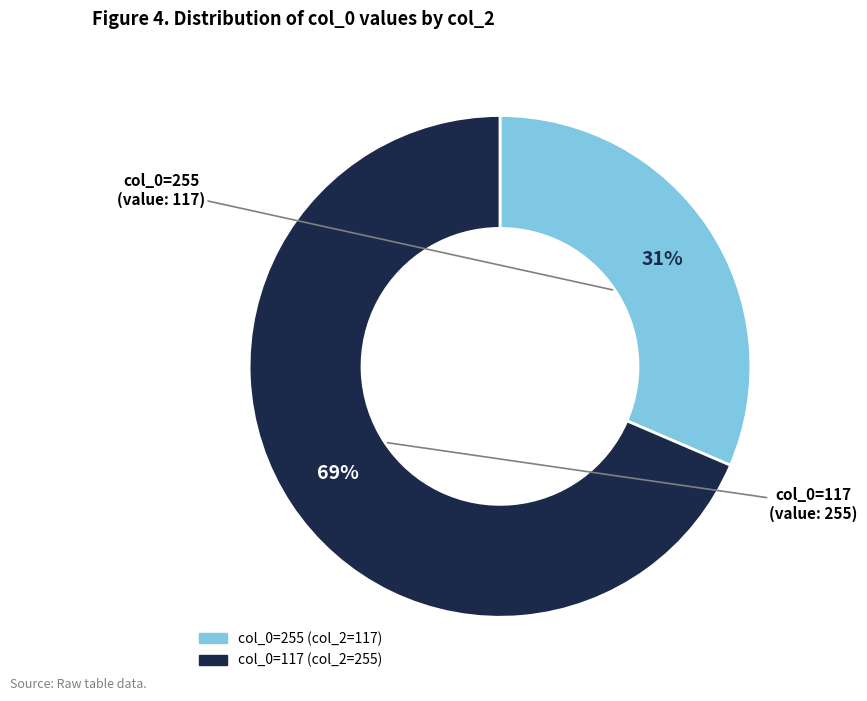

Does any single category account for the majority?

Yes